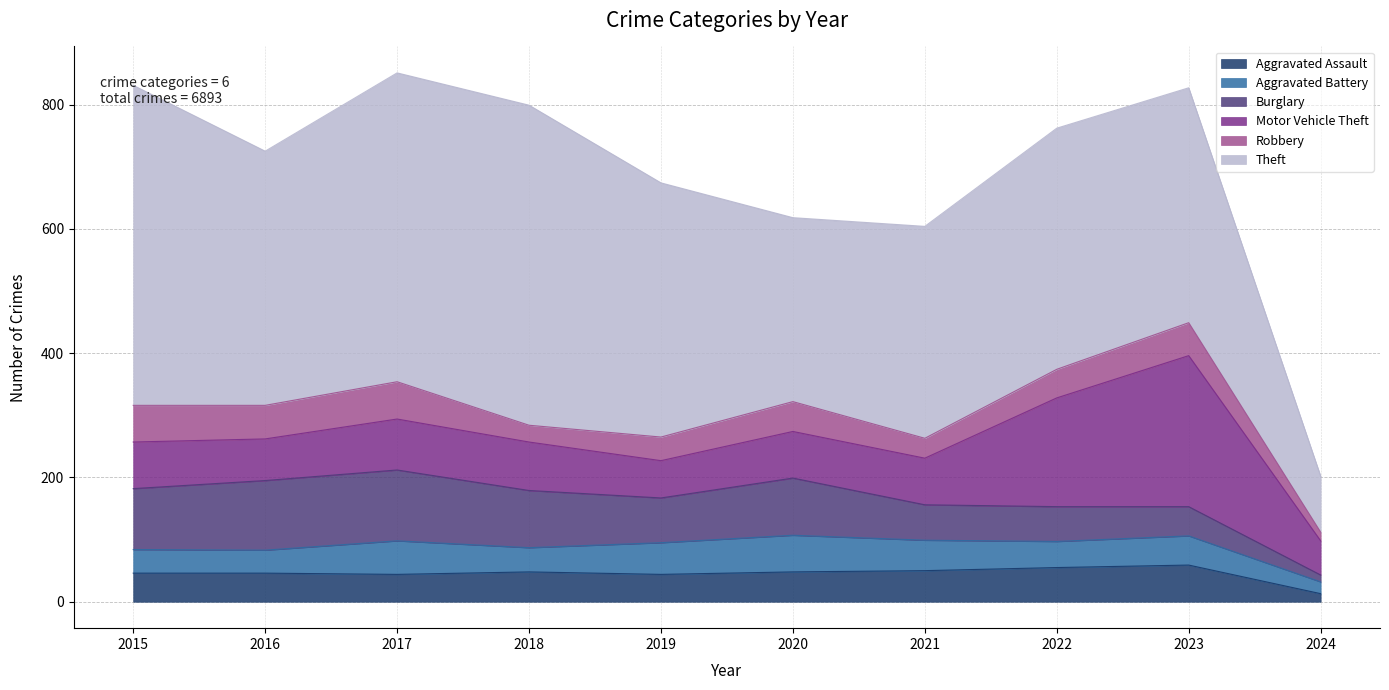

What is the total value across all series at 2016?

725